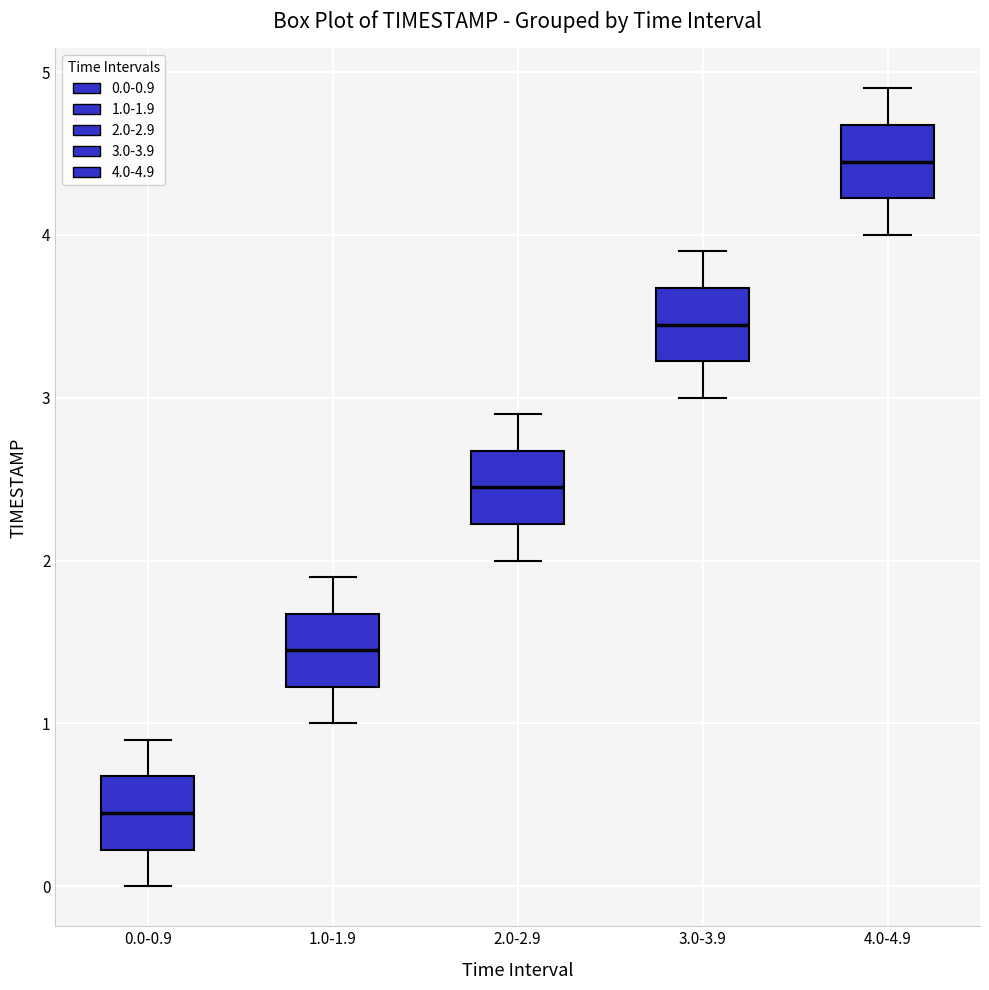

Where does the median line of the box for 3.0-3.9 sit on the y-axis? The values are not printed on the chart, so give them approximately, as read against the axis.

3.5